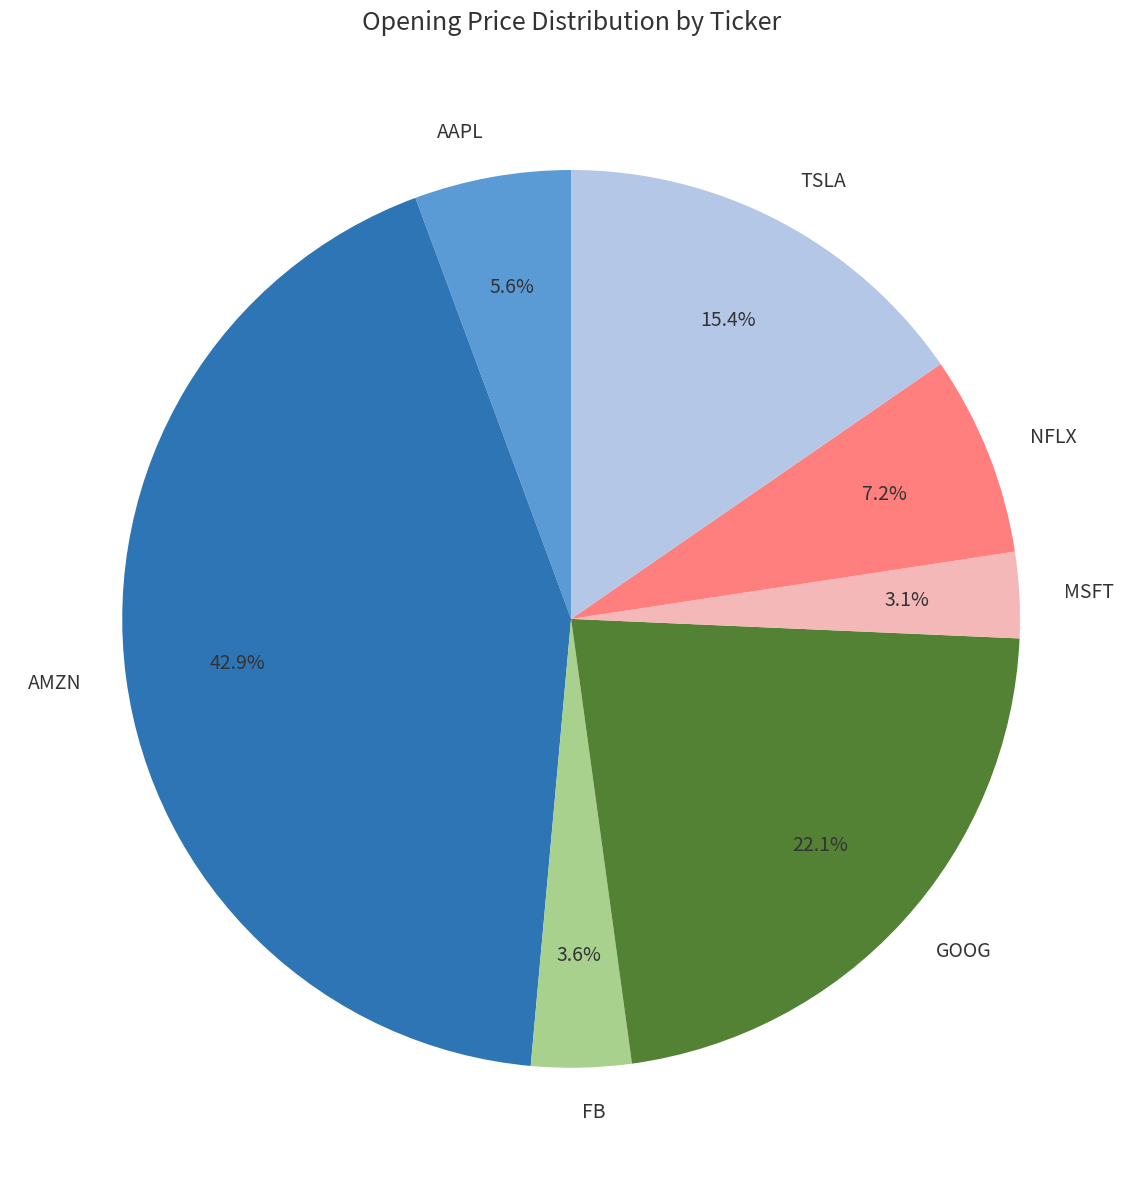

To the nearest percent, what is the difference between the largest and smallest slice percentages?

40%